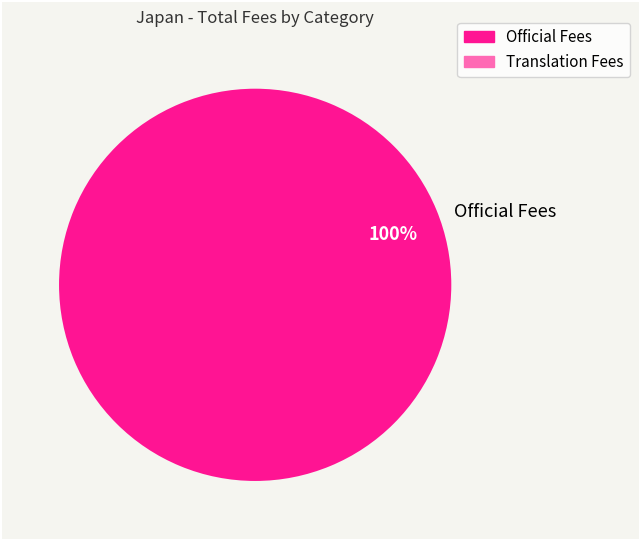

Rank the categories by value from highest to lowest.

Official Fees